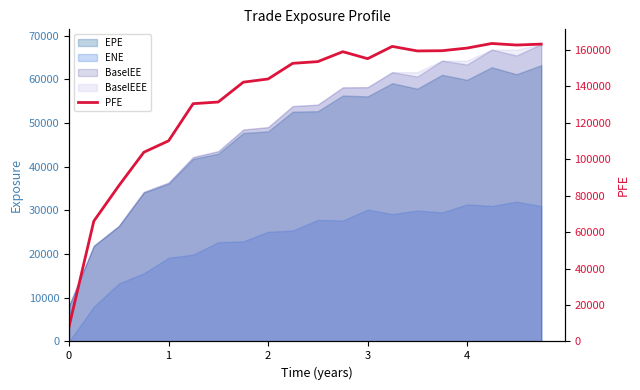

What is the difference between the maximum and second lowest values?

97493.6